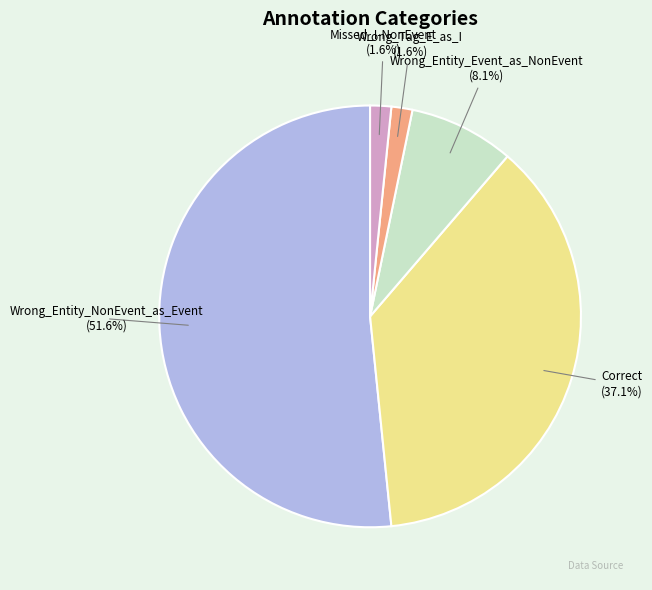

Which category accounts for the majority?

Wrong_Entity_NonEvent_as_Event